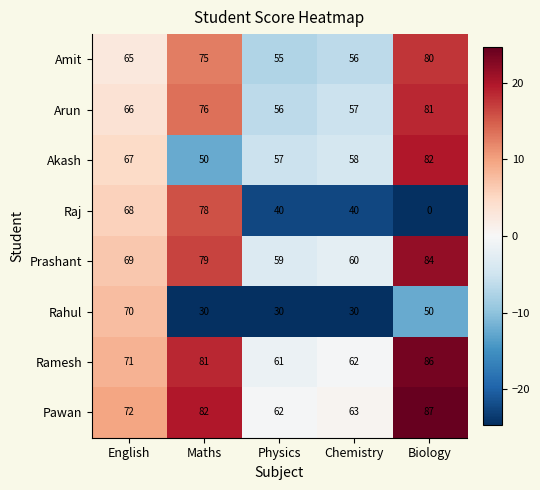

Count the number of data series in this chart.

8